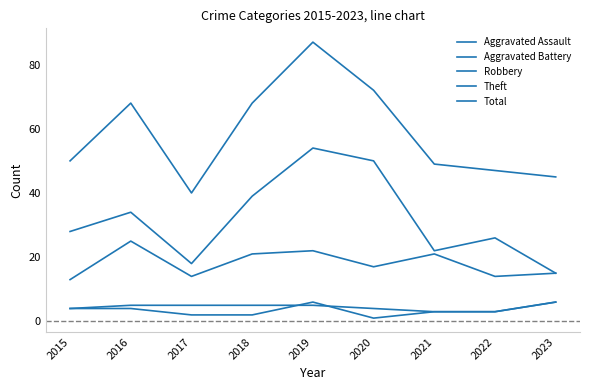

Does the chart display data point markers on the line(s)?

No